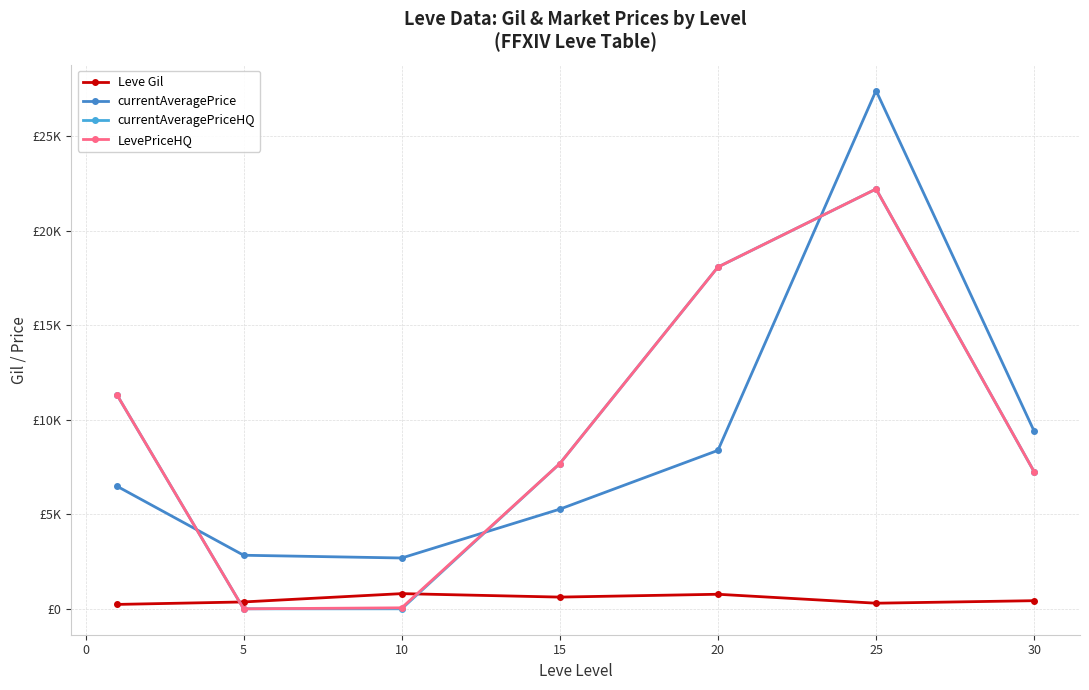

In LevePriceHQ, how many points are lower than both neighbors (excluding endpoints)?

1